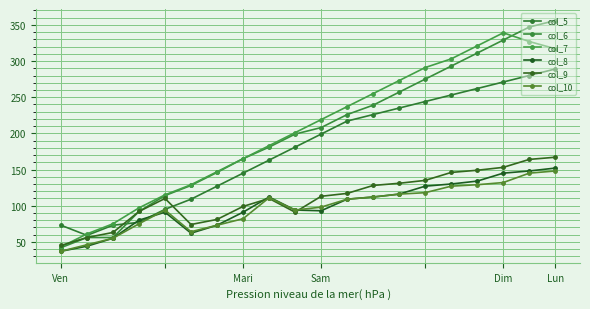

List the series in order of their peak value, highest first.

col_6, col_7, col_5, col_9, col_8, col_10